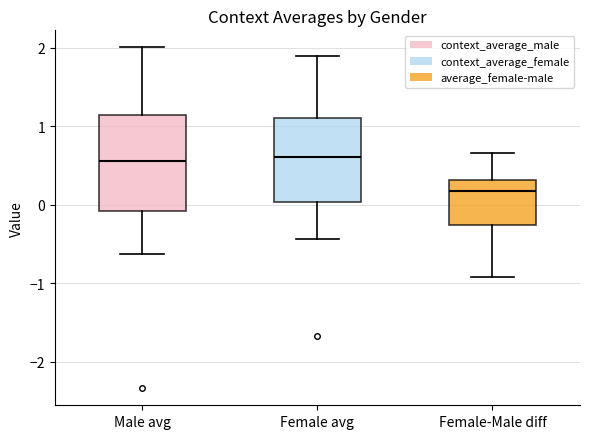

Reading left to right, transcribe this box plot: for each box, give where its median line is, the range the box spans, and where its two whiskers end, as read against the y-axis. The values are not printed on the chart, so give them approximately, as read against the axis.

Male avg: median 0.6, box -0.1 to 1.1, whiskers -0.6 to 2.0
Female avg: median 0.6, box 0.0 to 1.1, whiskers -0.4 to 1.9
Female-Male diff: median 0.2, box -0.3 to 0.3, whiskers -0.9 to 0.7